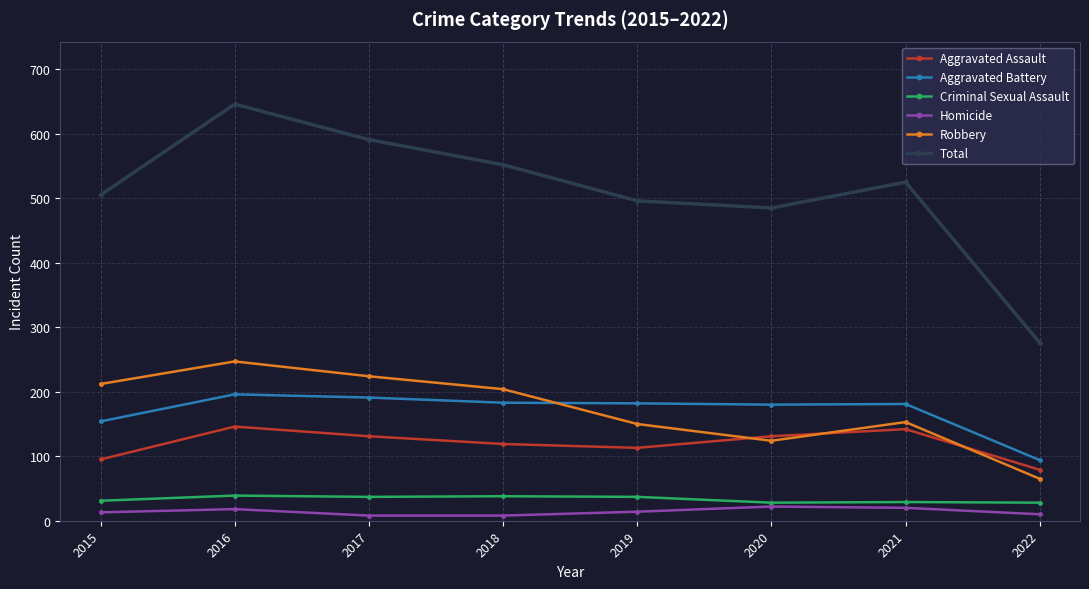

Where is the first local maximum for Robbery?

2016